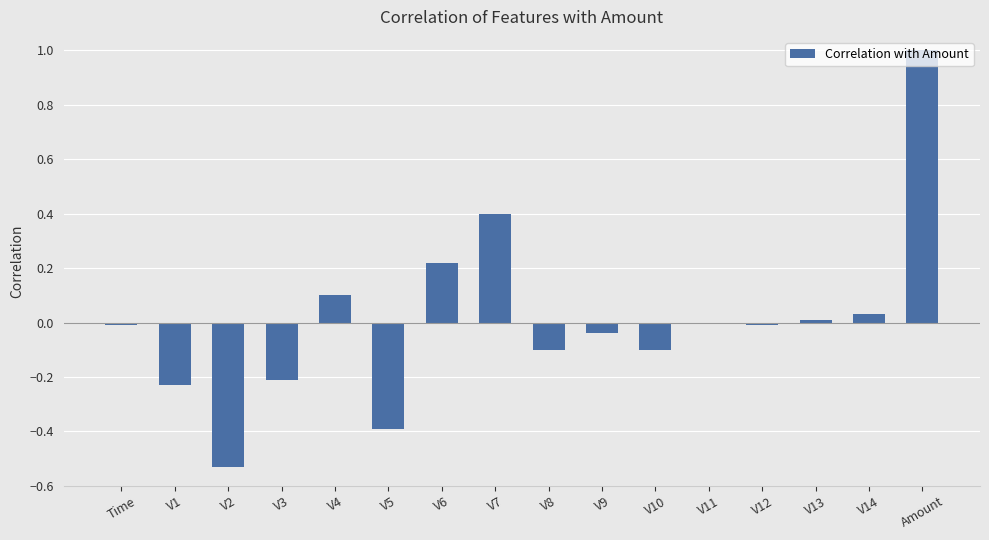

Are the bars horizontal?

No